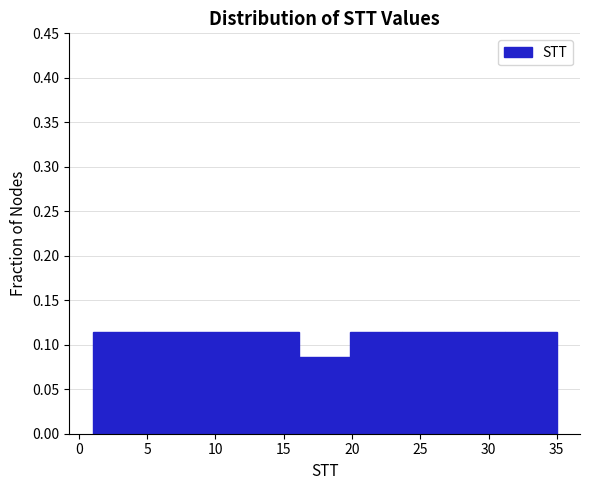

How tall is the bar that spans 1.0 to 5.0 on the x-axis? Neither the bar edges nor the heights are printed on the chart, so give them approximately, as read against the axes.

0.115